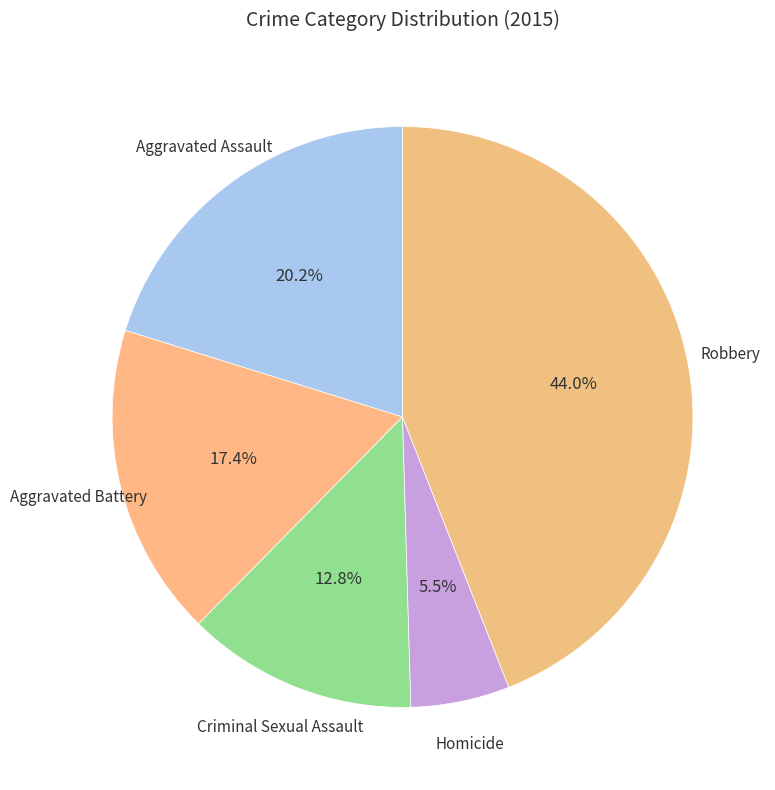

How many segments does this pie chart have?

5